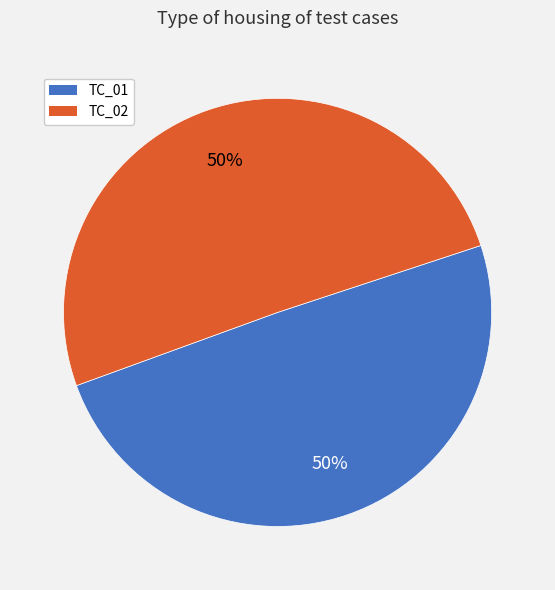

Count the number of slices in the pie.

2